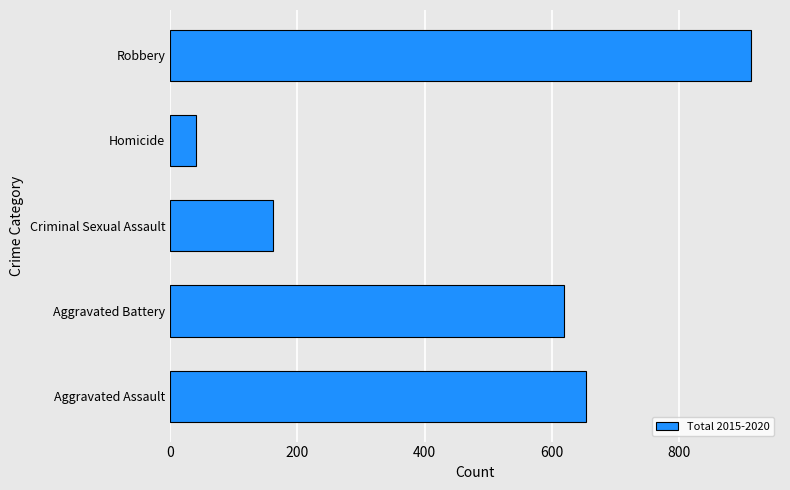

The chart shows a value of 41 at Homicide. True or false?

True